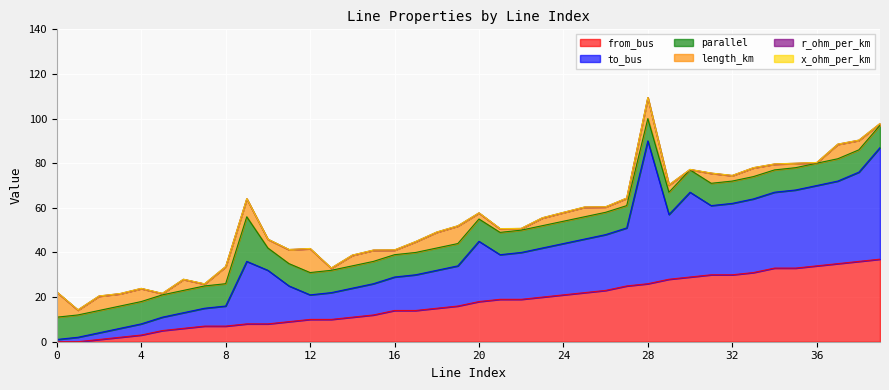

Which series has the widest spread of values?

to_bus